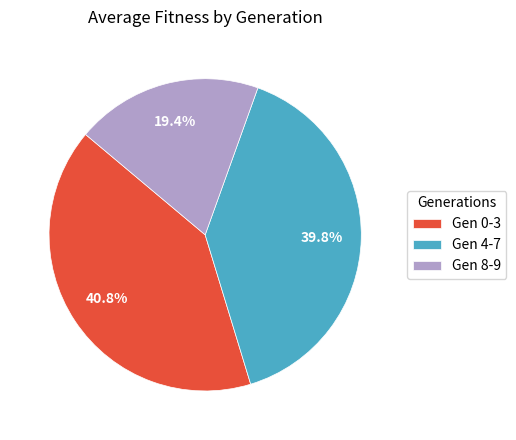

Between Gen 8-9 and Gen 4-7, which is larger?

Gen 4-7